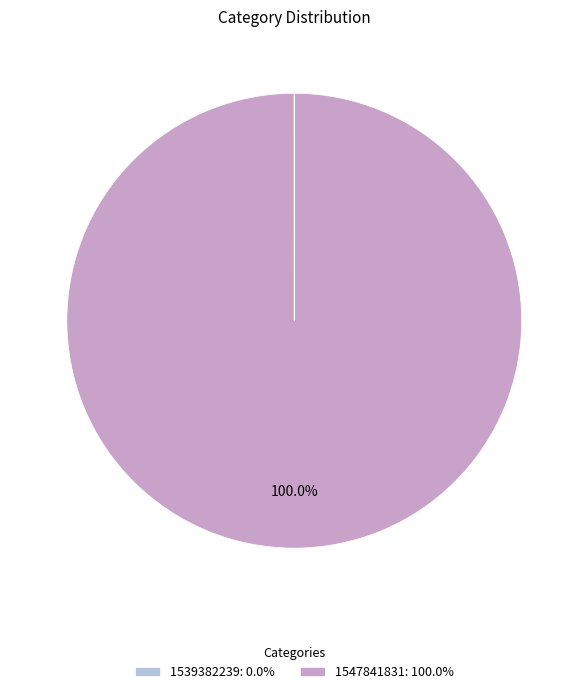

Does any single category account for the majority?

Yes